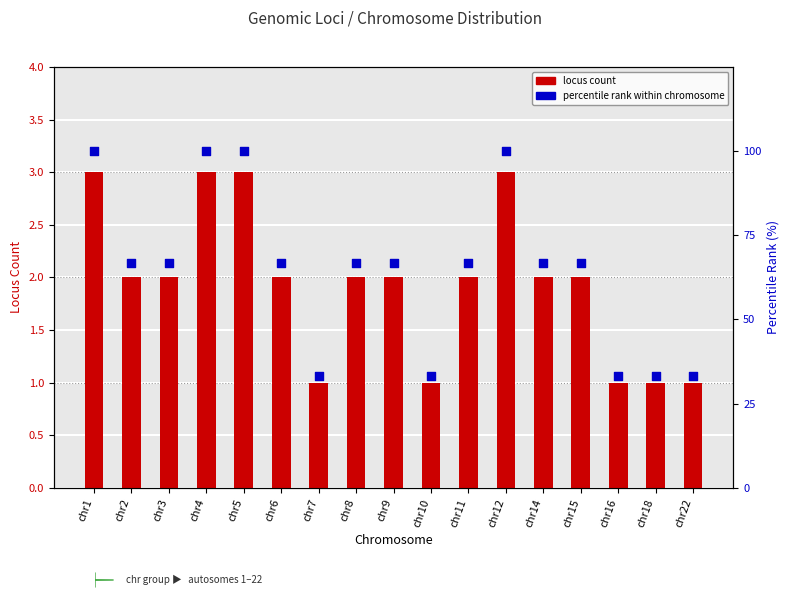

Which series has the widest spread of Y values?

percentile rank